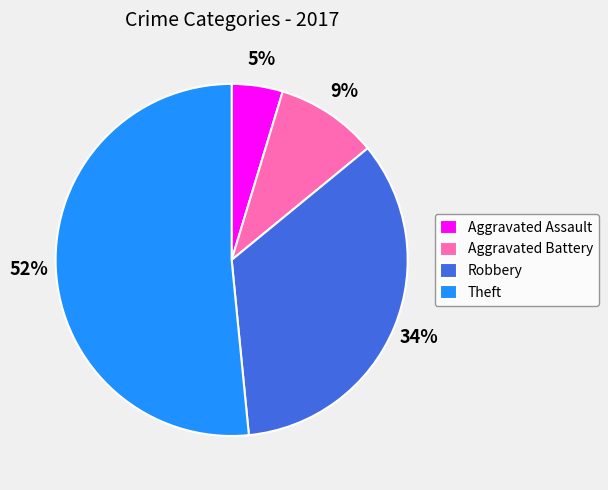

Does any single category account for the majority?

Yes